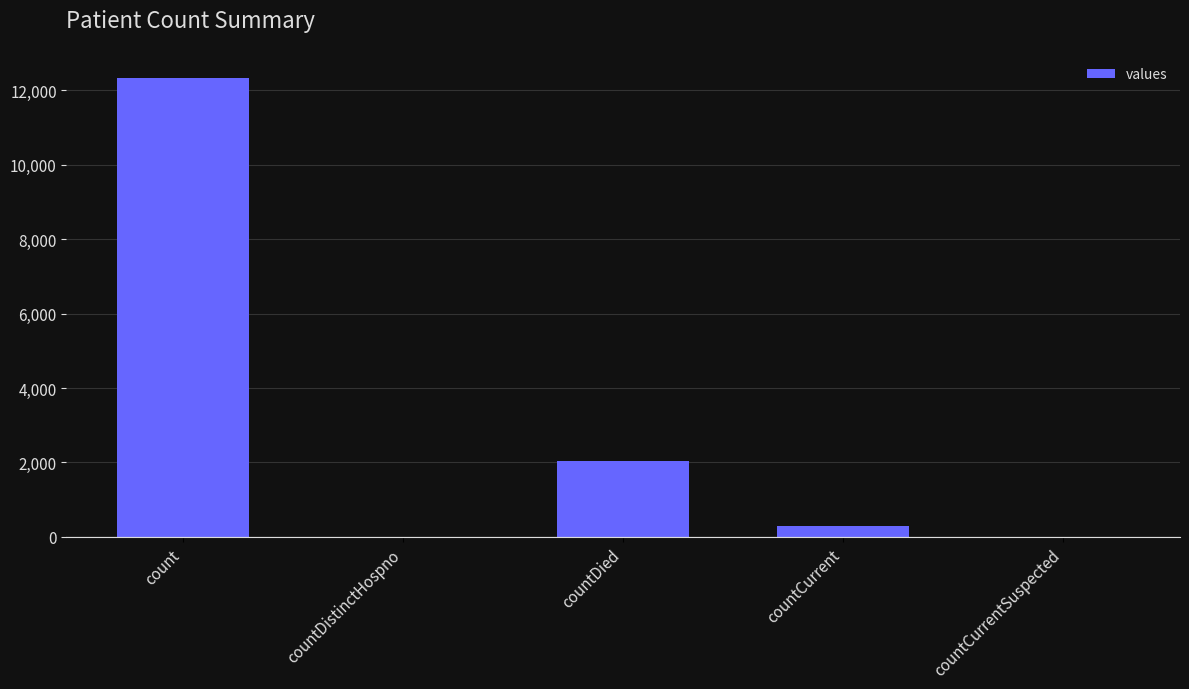

Reading left to right, what are all the values shown in this chart?

count=12334	countDistinctHospno=0	countDied=2050	countCurrent=282	countCurrentSuspected=0